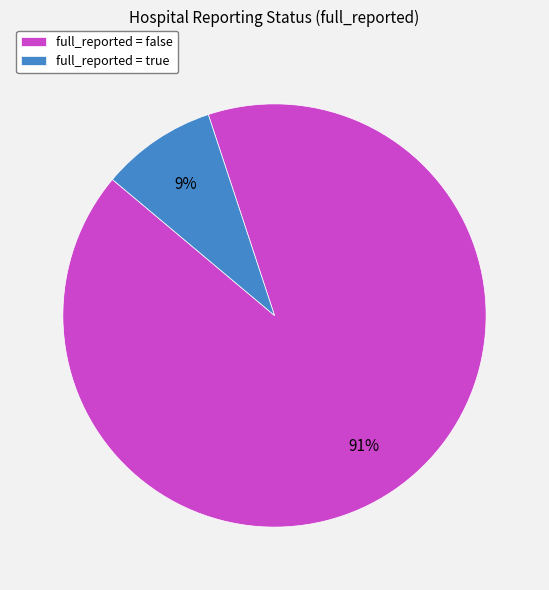

What percentage is the full_reported = true slice, to the nearest percent?

9%